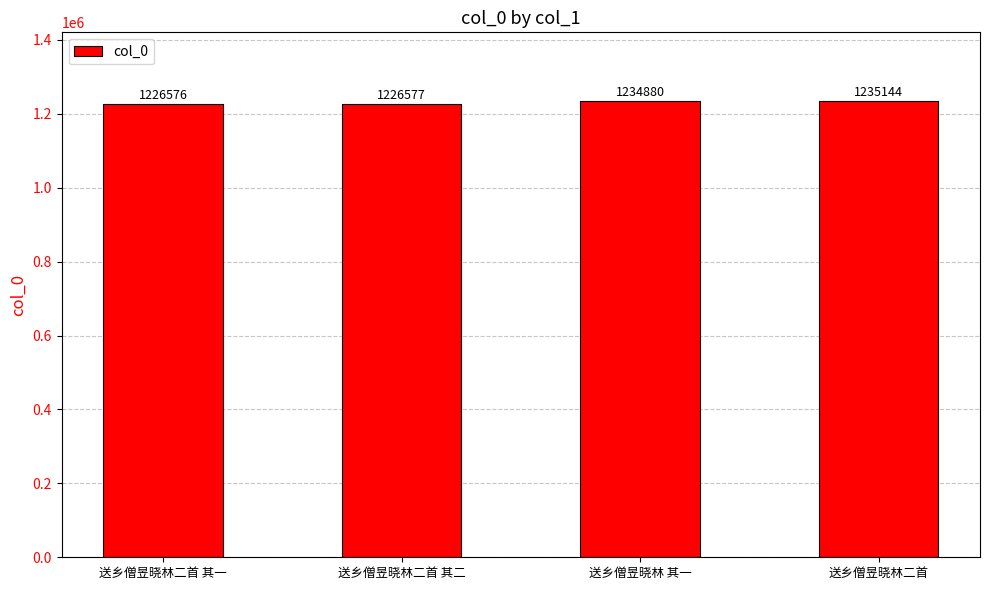

What is the change in value from 送乡僧昱晓林二首 其二 to 送乡僧昱晓林二首?

+8567